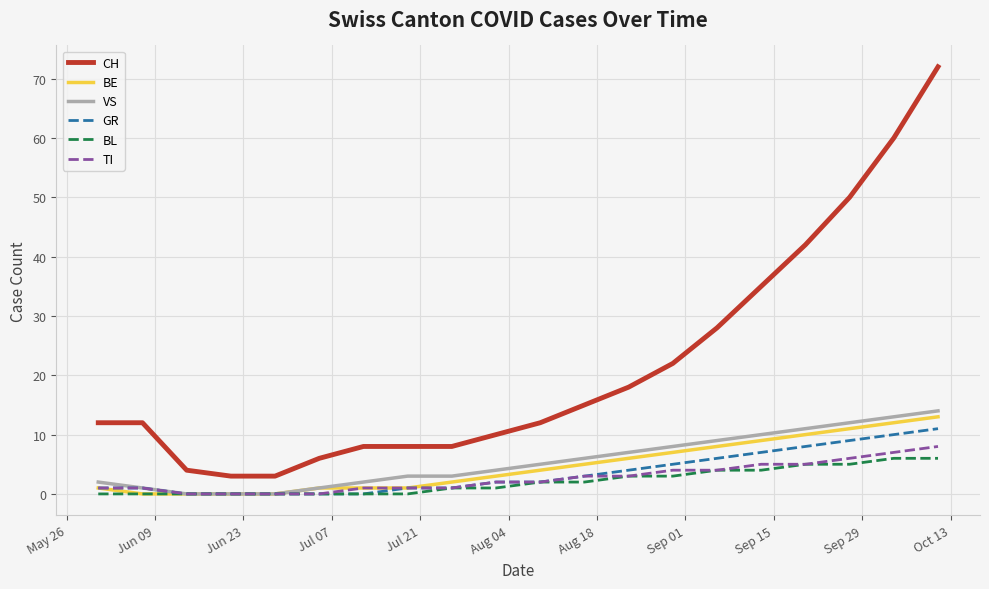

How many lines are shown in the chart?

6